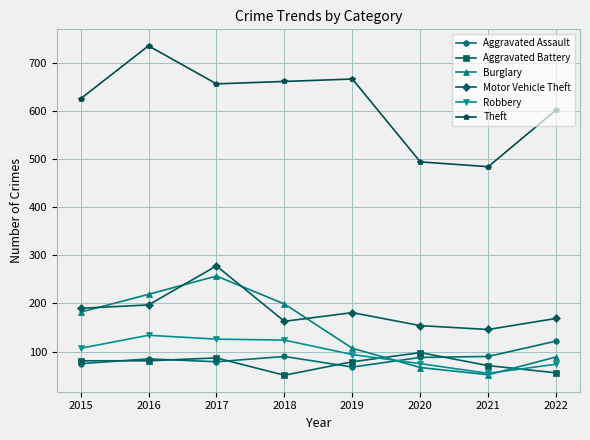

True or false: Aggravated Assault and Motor Vehicle Theft intersect in this chart.

False